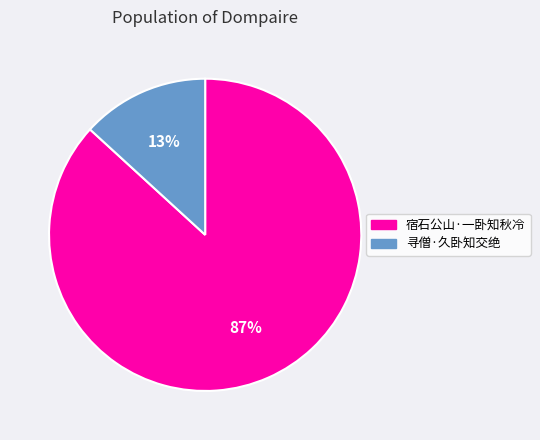

Between 宿石公山·一卧知秋冷 and 寻僧·久卧知交绝, which is larger?

宿石公山·一卧知秋冷